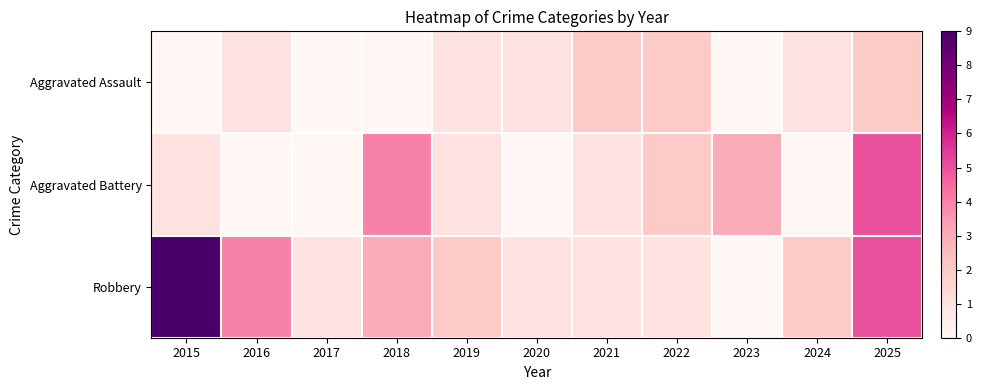

What is the total value across all series at 2025?

12